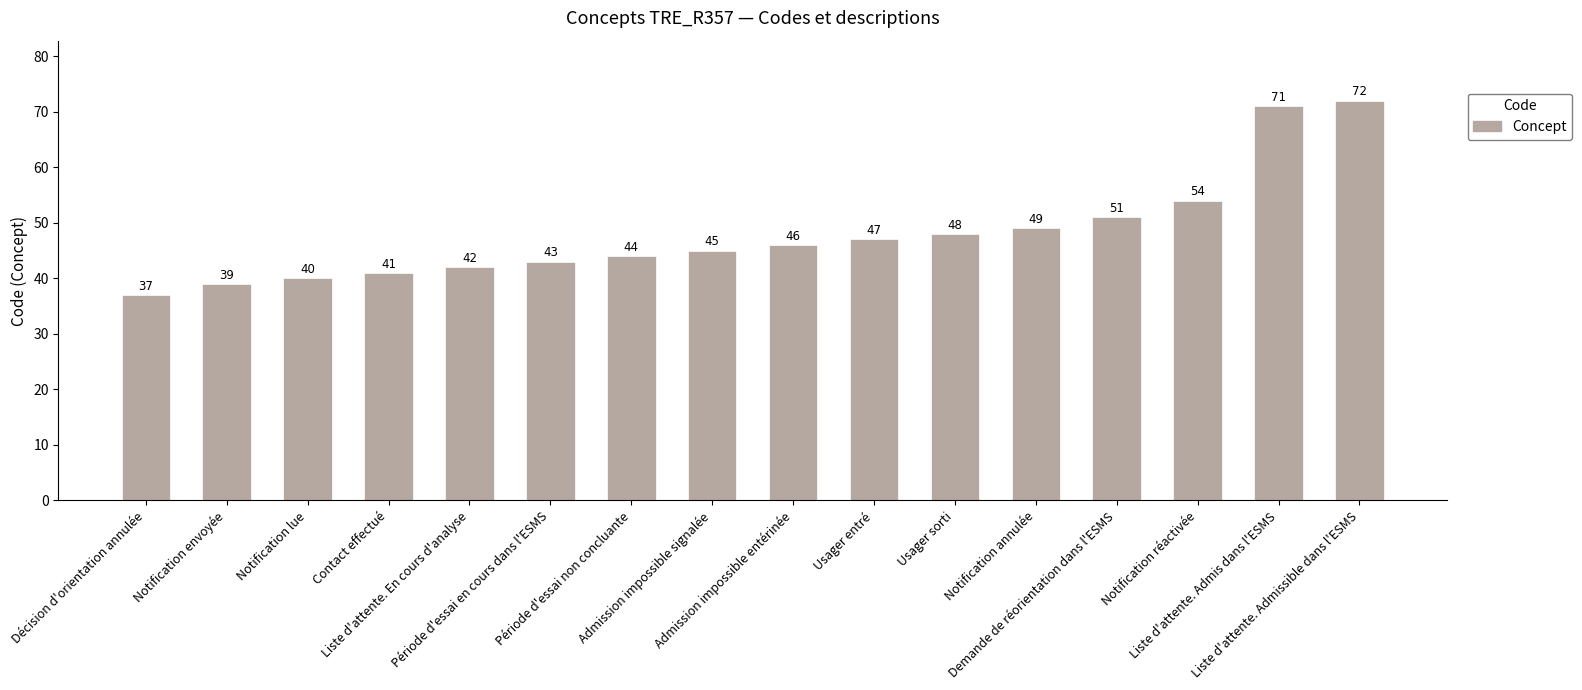

Which category has the highest value across all series?

Liste d'attente. Admissible dans l'ESMS